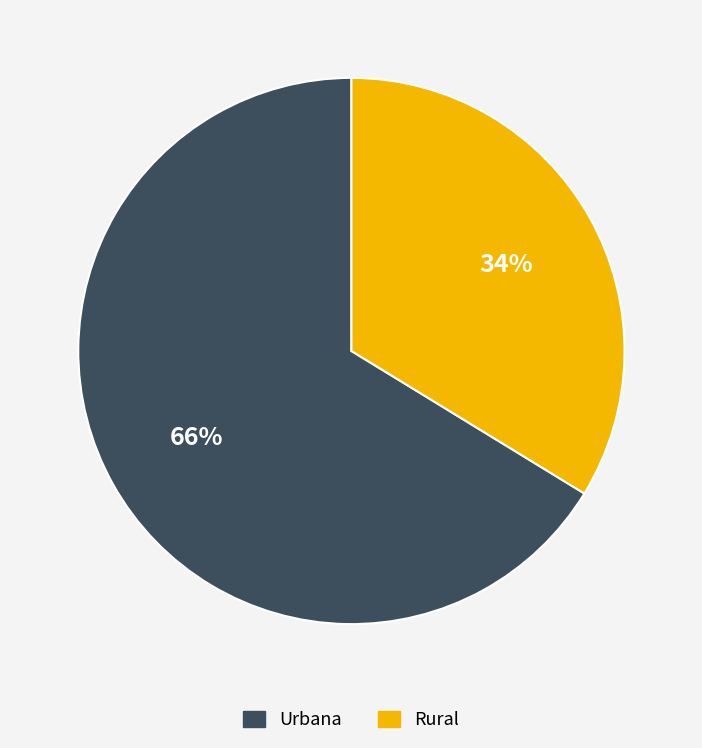

Is the sum of Urbana and Rural greater than half?

Yes